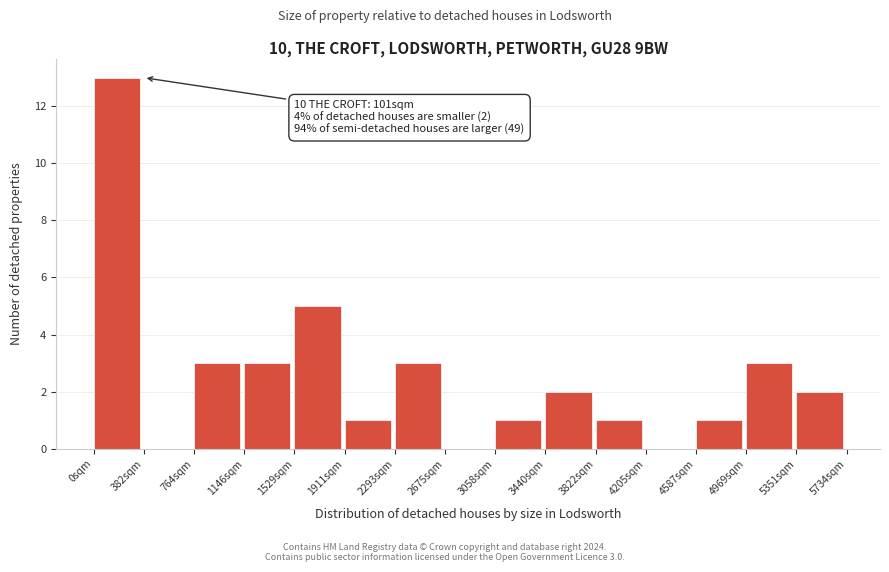

Which range on the x-axis has the tallest bar?

0 to 400